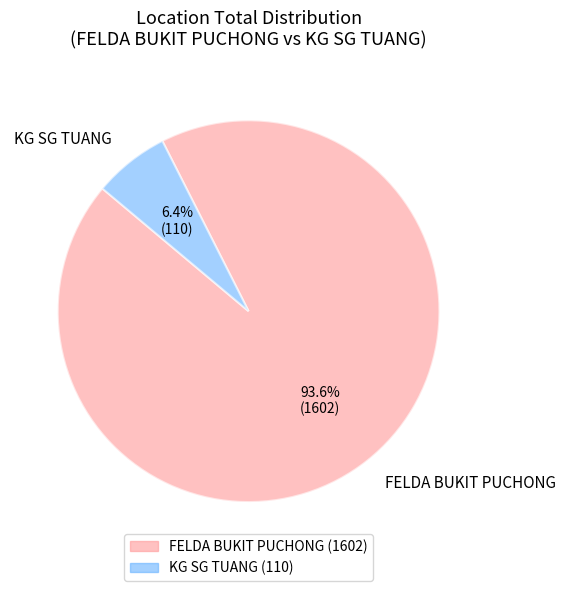

Is there any slice that represents more than half of the pie?

Yes